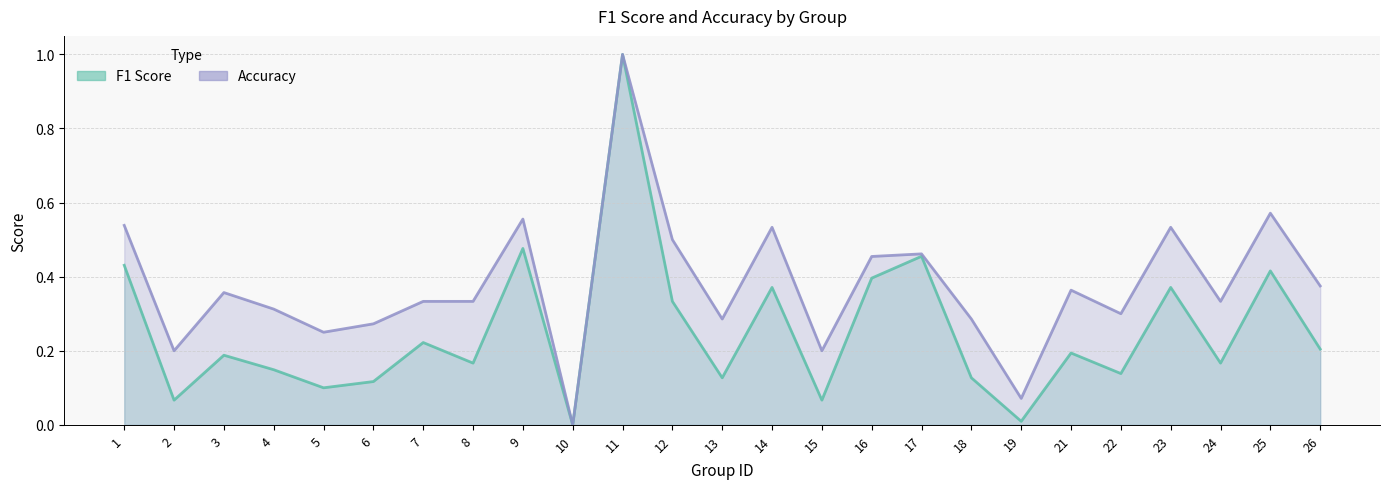

Reading left to right, what are all the values shown in this chart?

F1 Score: 1=0.4	2=0.1	3=0.2	4=0.1	5=0.1	6=0.1	7=0.2	8=0.2	9=0.5	10=0.0	11=1.0	12=0.3	13=0.1	14=0.4	15=0.1	16=0.4	17=0.5	18=0.1	19=0.0	21=0.2	22=0.1	23=0.4	24=0.2	25=0.4	26=0.2
Accuracy: 1=0.5	2=0.2	3=0.4	4=0.3	5=0.2	6=0.3	7=0.3	8=0.3	9=0.6	10=0.0	11=1.0	12=0.5	13=0.3	14=0.5	15=0.2	16=0.5	17=0.5	18=0.3	19=0.1	21=0.4	22=0.3	23=0.5	24=0.3	25=0.6	26=0.4